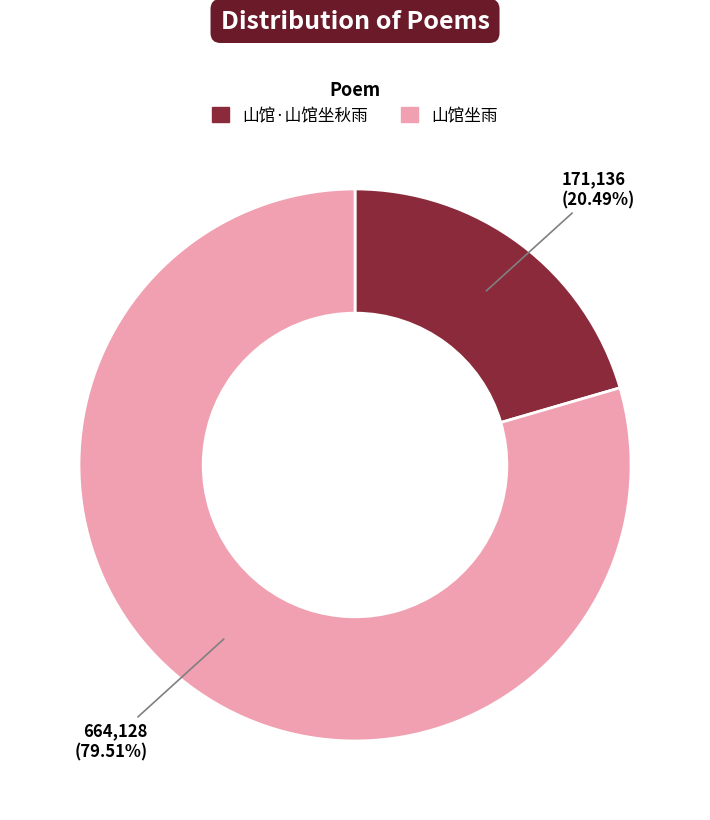

Rank the categories by value from lowest to highest.

山馆·山馆坐秋雨, 山馆坐雨